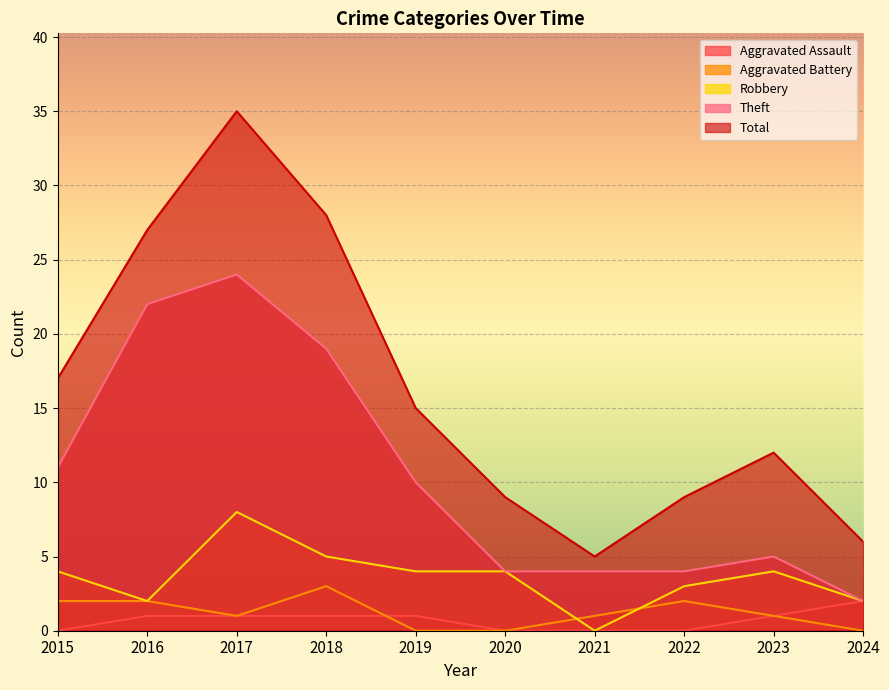

Which series changed the most between 2015 and 2017?

Total